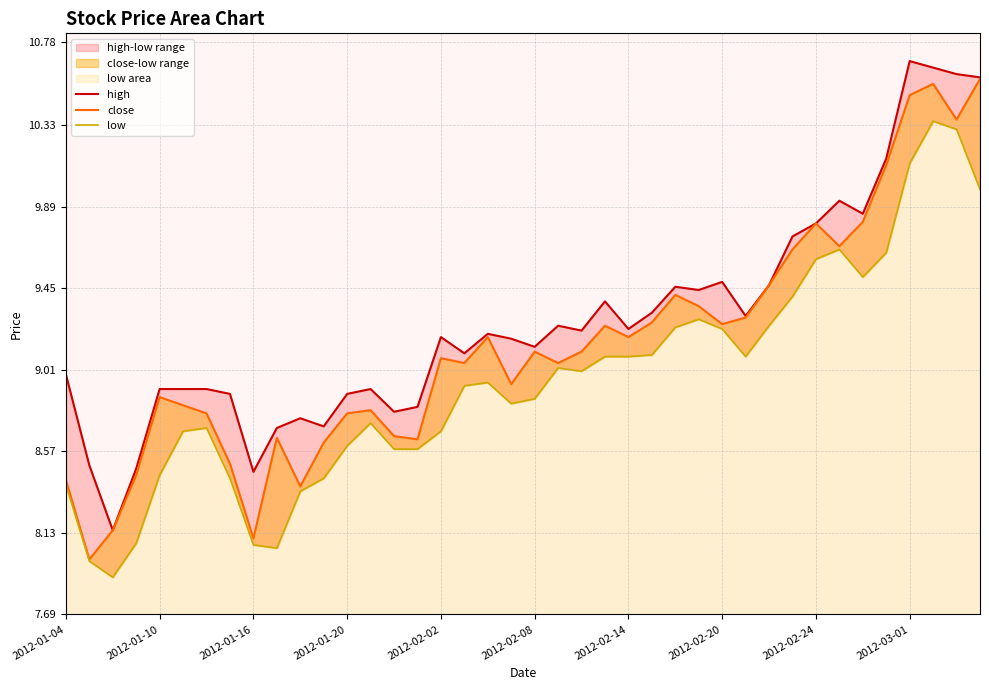

What is the sum of all low values?

358.1